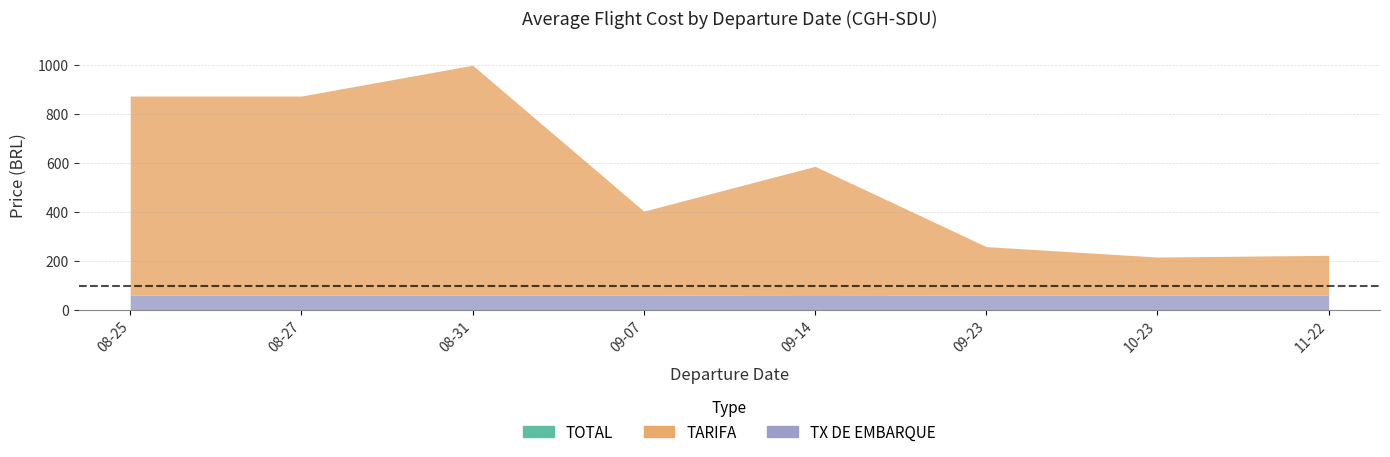

What is the difference between the second highest and minimum values in the TARIFA series?

657.9